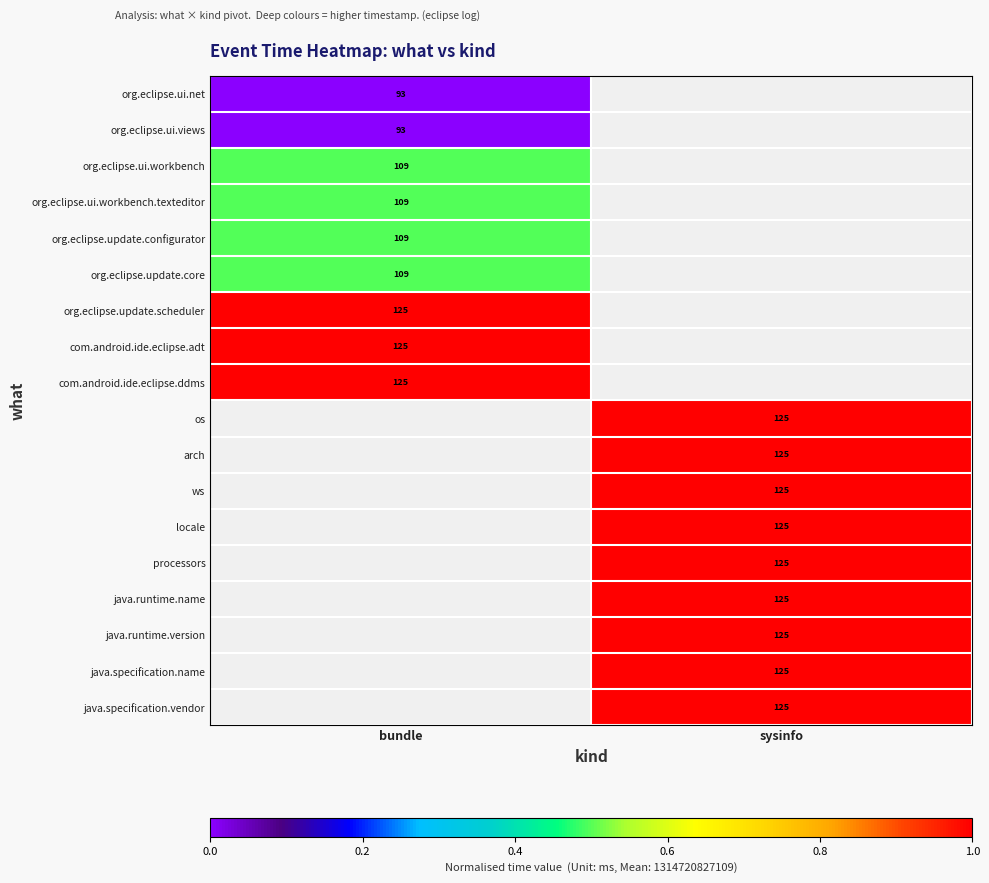

Is it true that org.eclipse.update.configurator equals 0.8 at bundle?

False